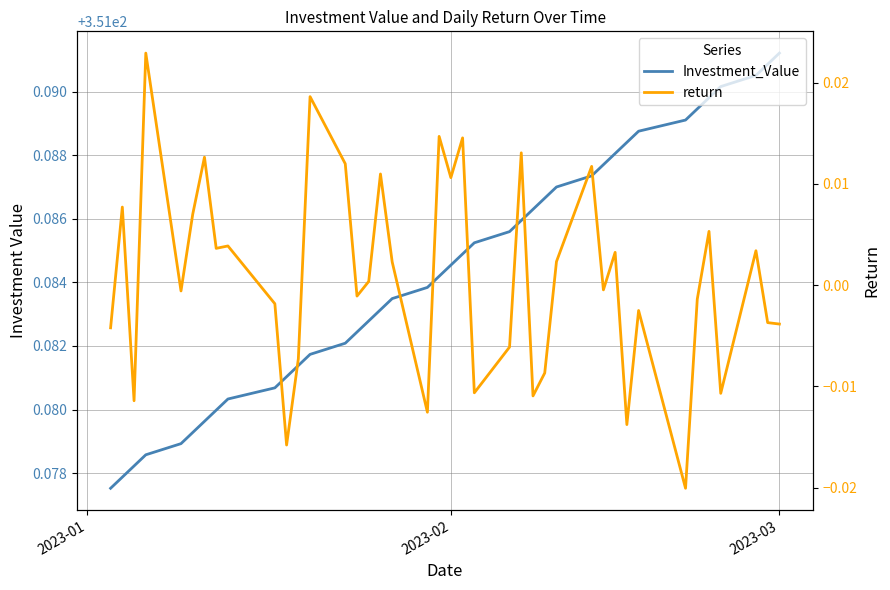

True or false: Investment_Value and return intersect in this chart.

False